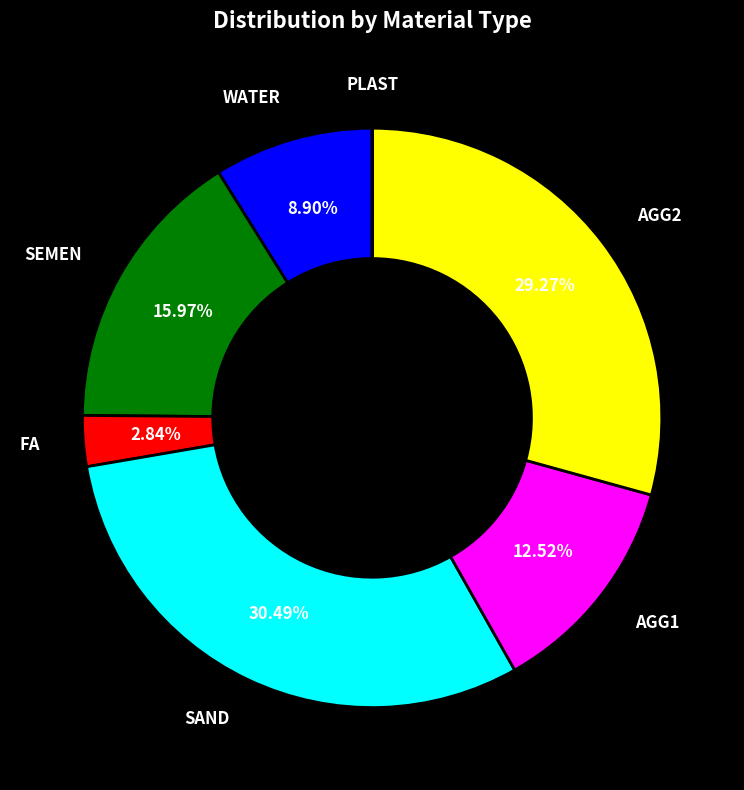

Is there a majority slice in this chart?

No